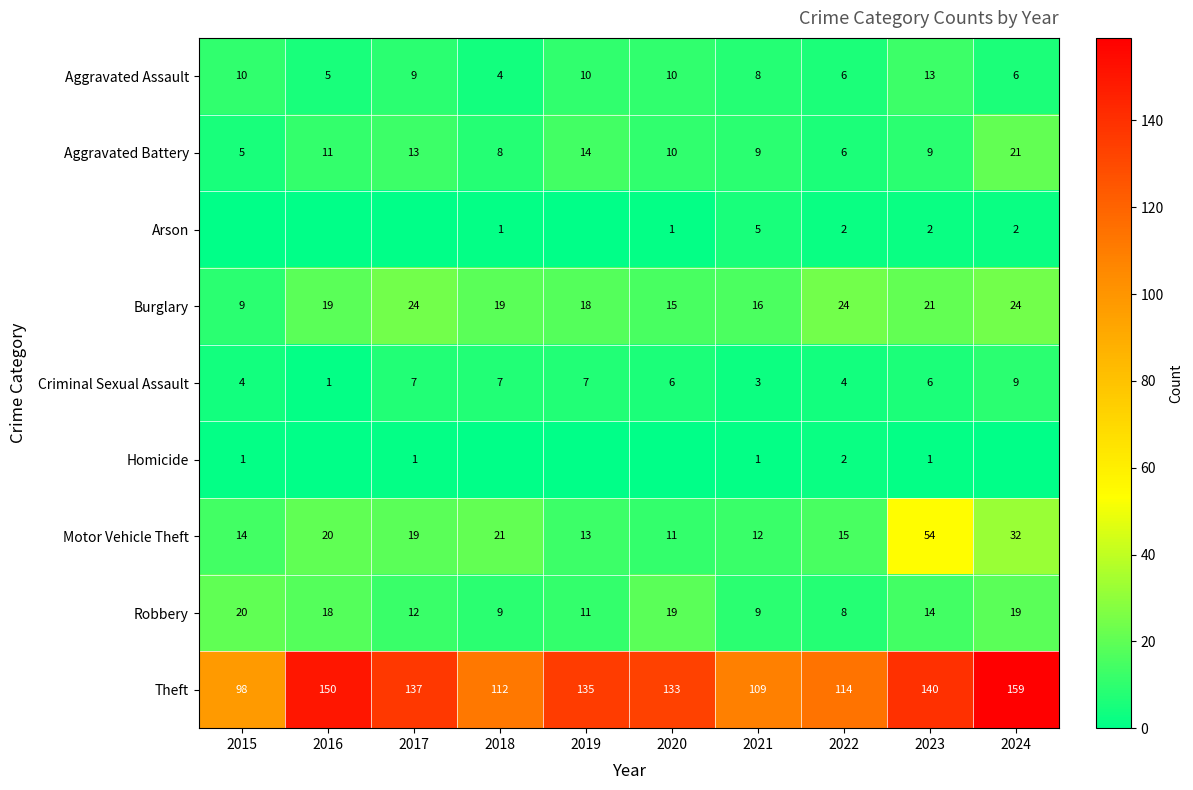

What is the difference between the second highest and minimum values in the Aggravated Battery series?

9